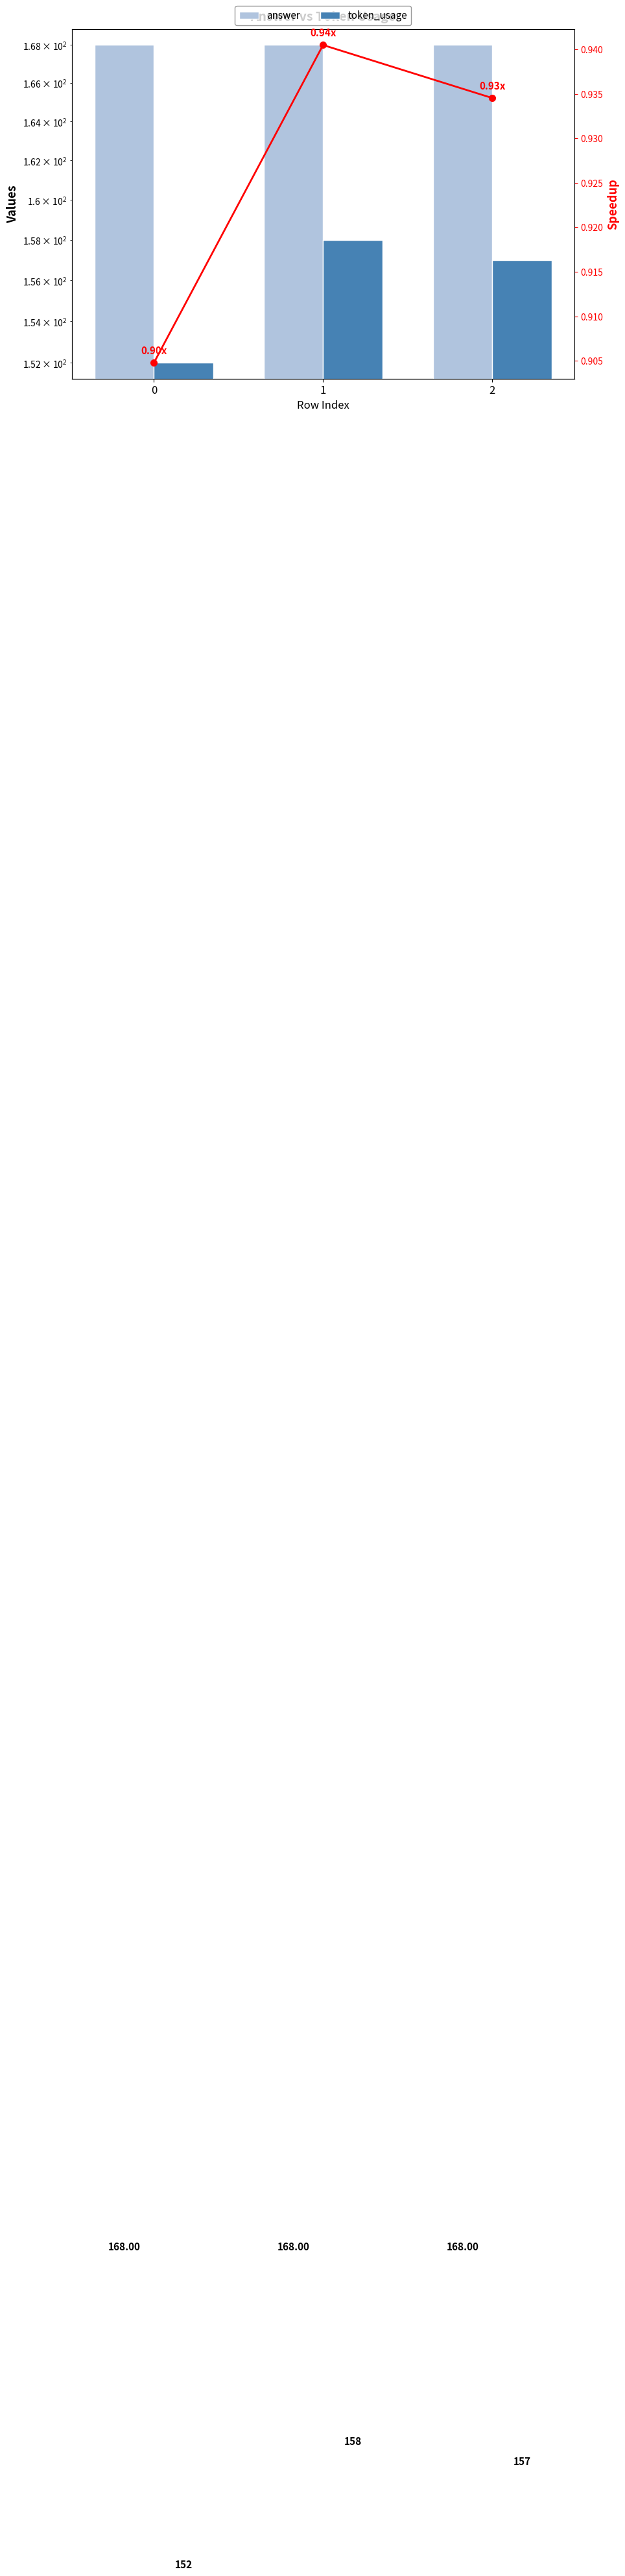

How many data points does each series have?

3